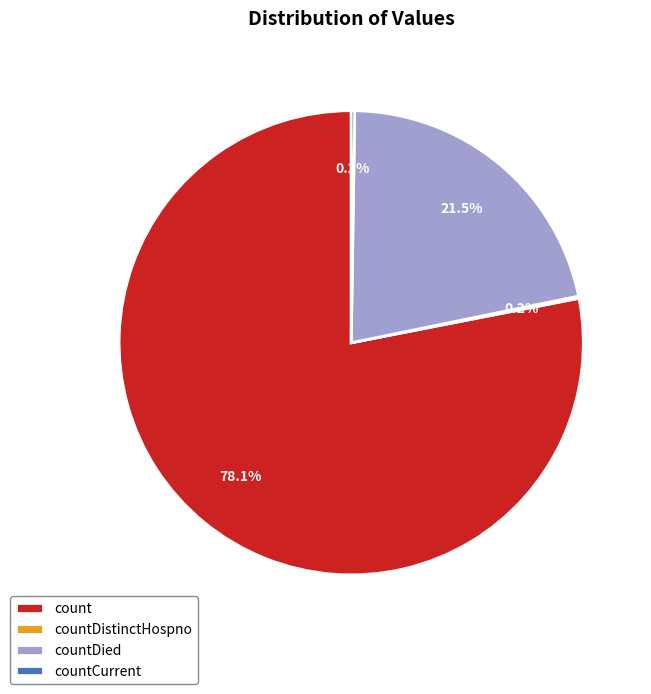

What is the ratio of the value at countDied to the value at count?

0.3